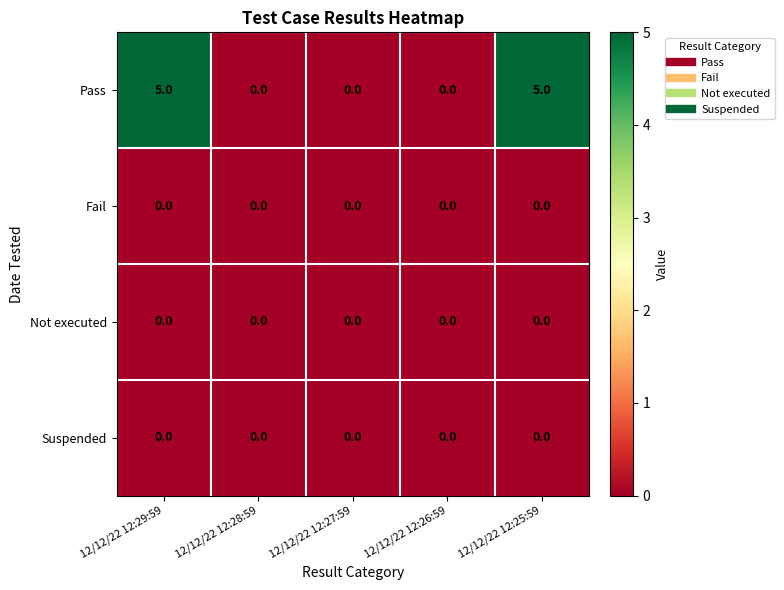

Is it true that Not executed equals 0 at 12/12/22 12:25:59?

True